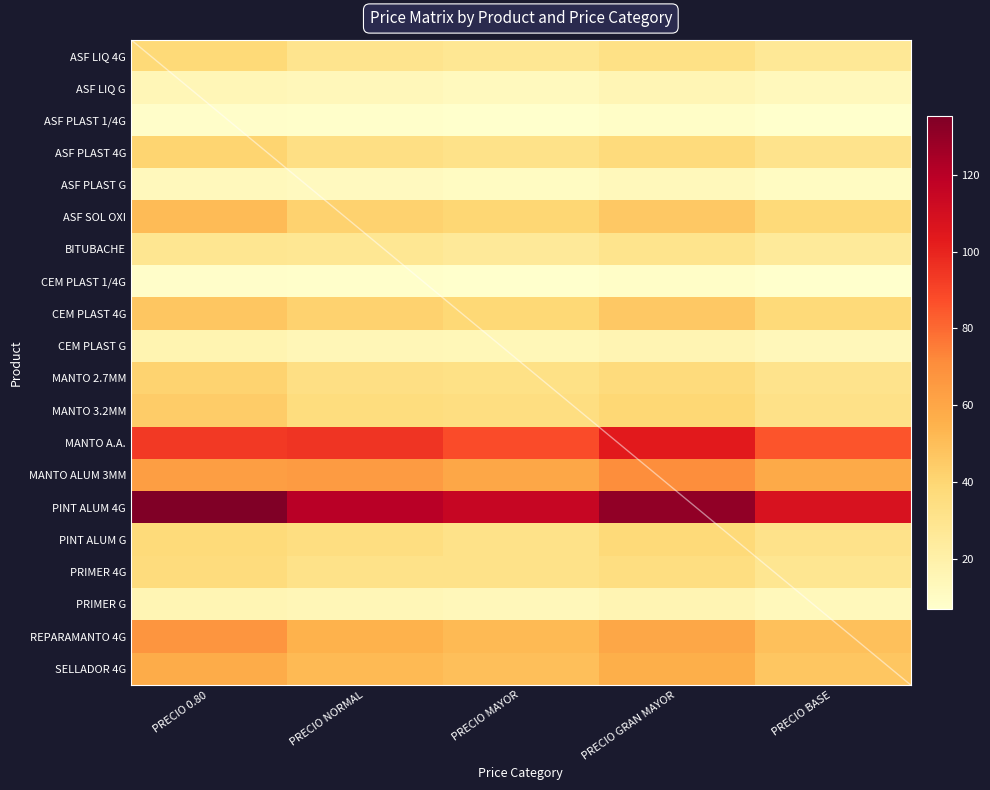

Where does the MANTO 3.2MM series first go above 36?

PRECIO 0.80